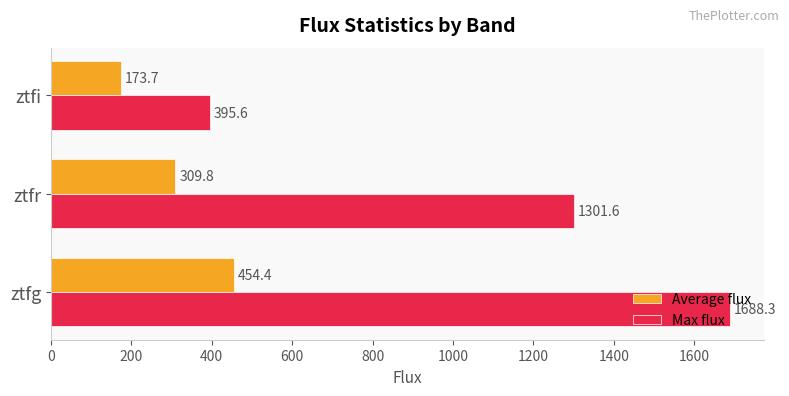

Which series has the widest spread of values?

Max flux